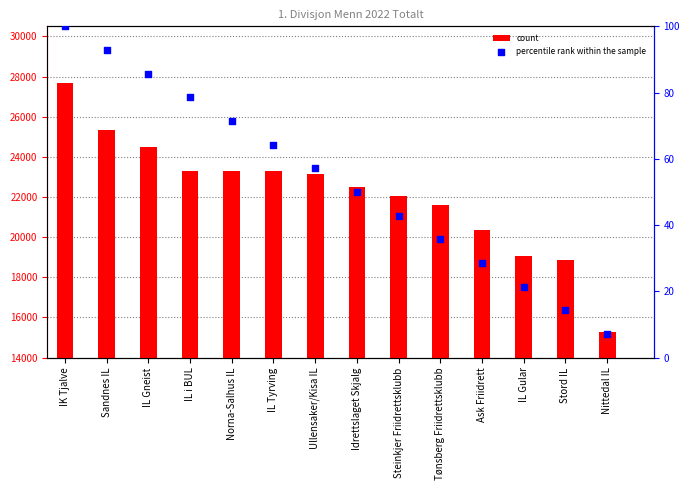

At which category is the sum across all series the highest?

IK Tjalve